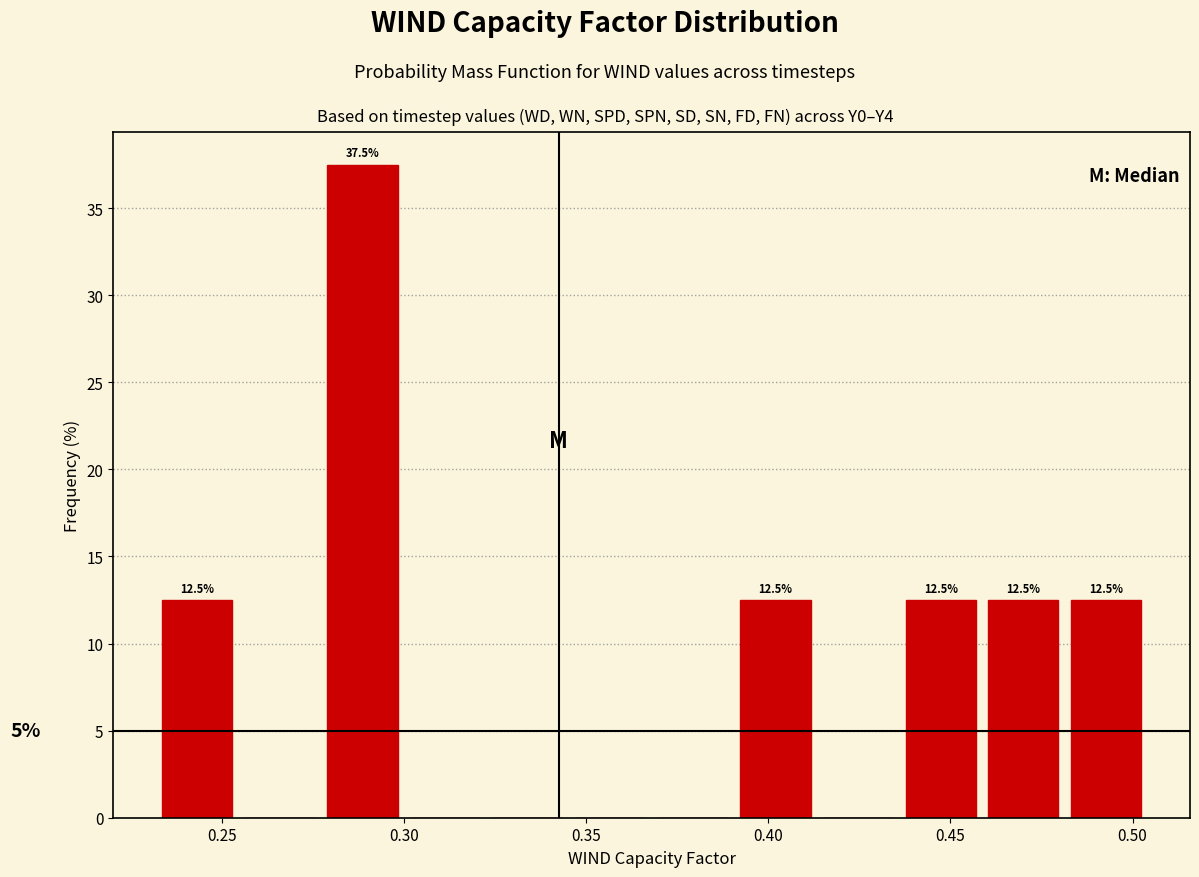

Over which range of the x-axis is the bar tallest?

0.275 to 0.300